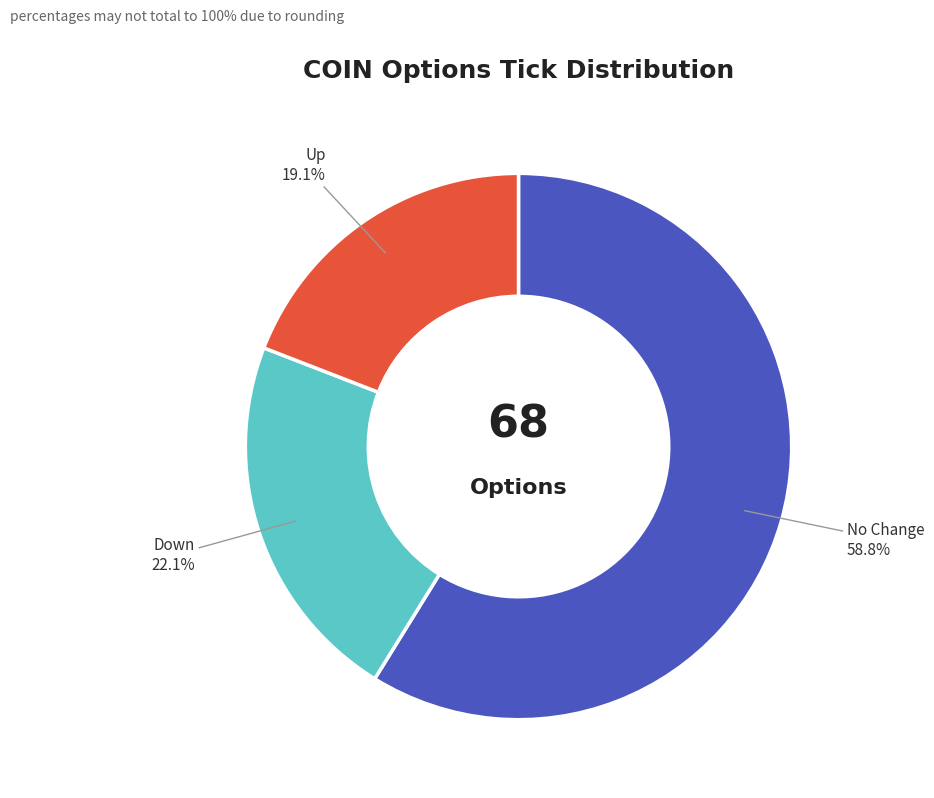

Does any single category account for the majority?

Yes